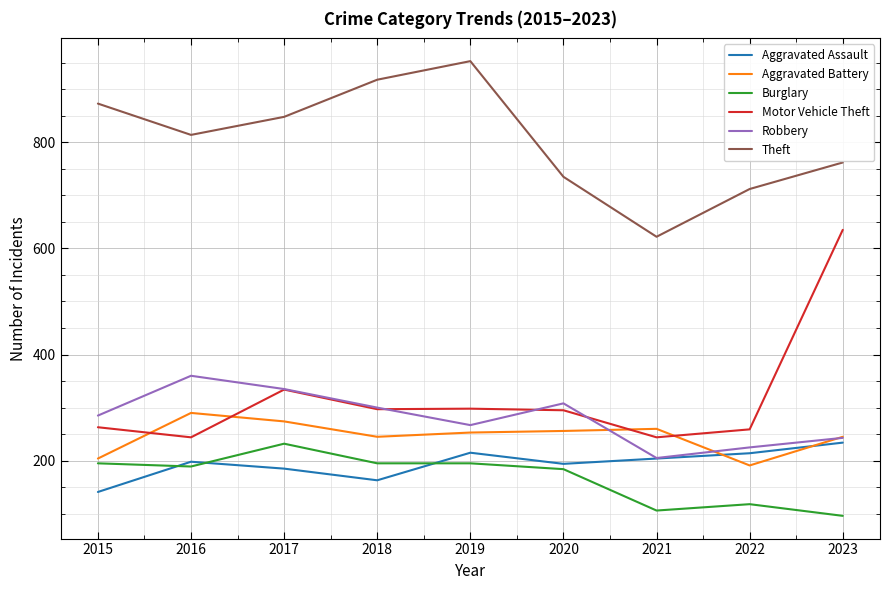

How many lines are shown in the chart?

6